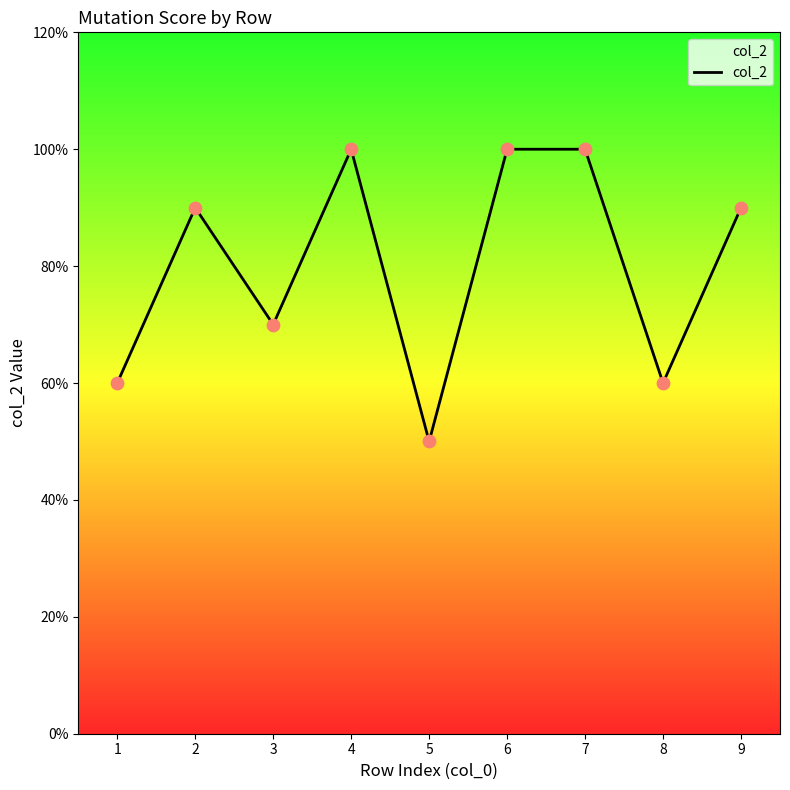

Approximately how many times larger is the value at 1 compared to 6?

0.6